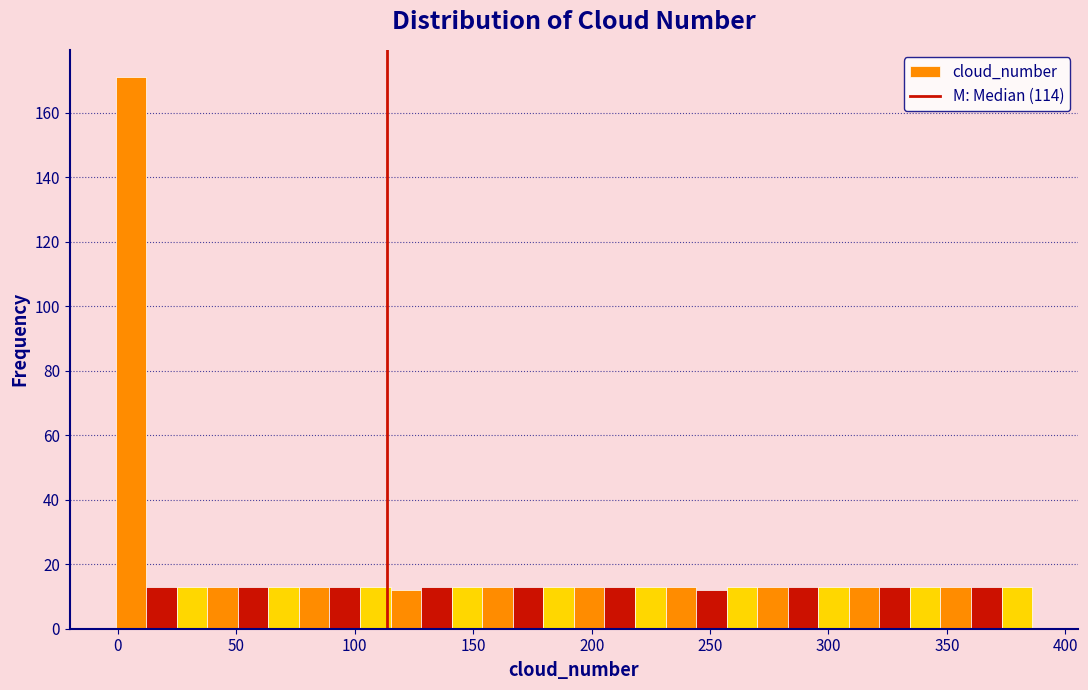

Around what value on the x-axis is the tallest bar? Give the approximate position of its centre, as read against the axis.

5